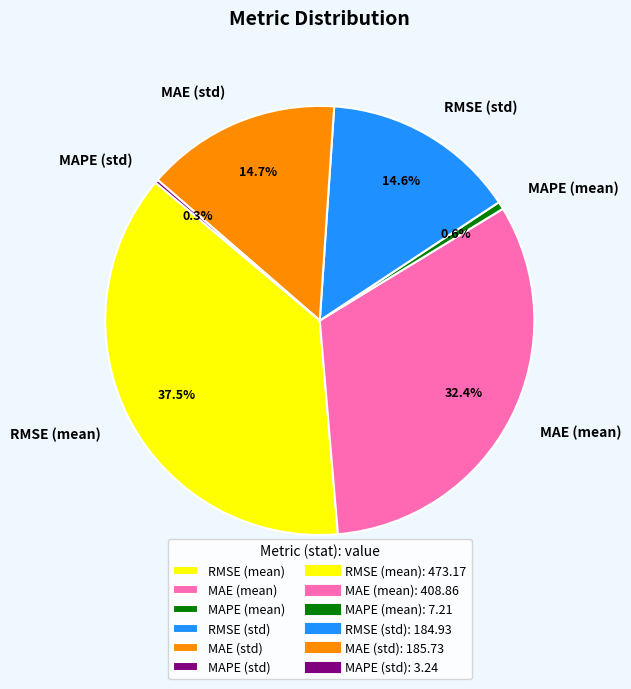

True or false: RMSE (std) accounts for 15% of the total.

True